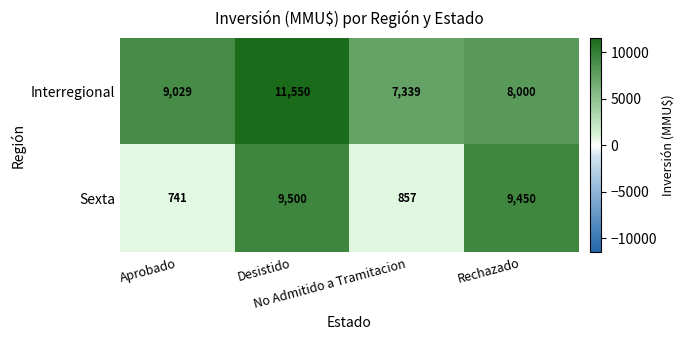

Count the number of categories in the chart.

4